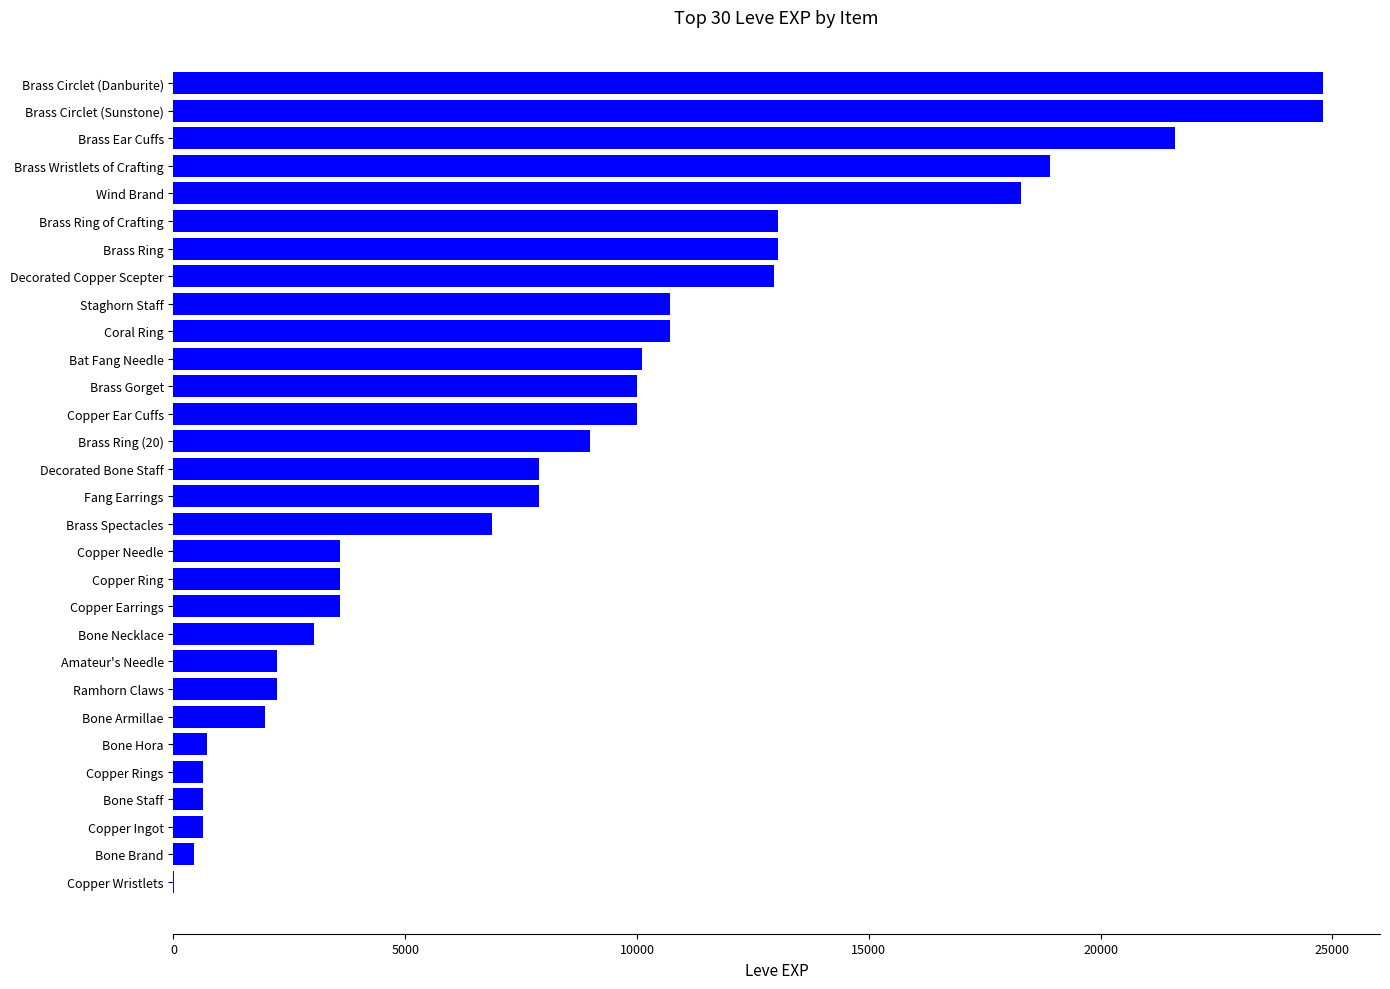

Which has a higher value, Wind Brand or Fang Earrings?

Wind Brand